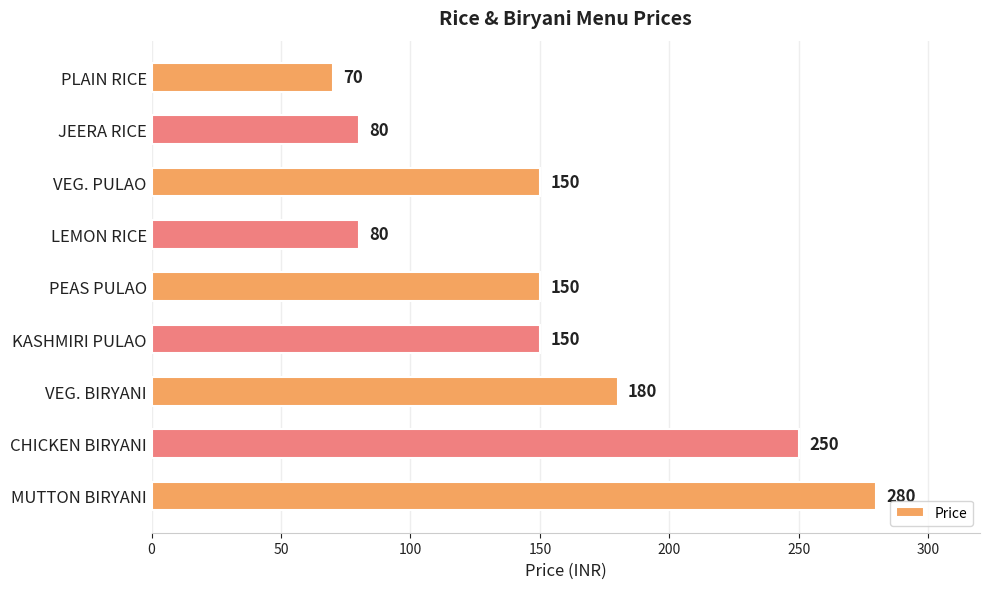

Count the number of data series in this chart.

1